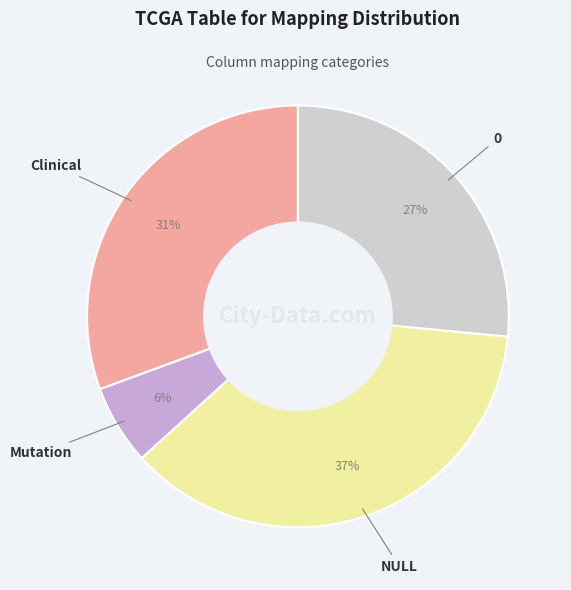

To the nearest percent, what is the difference between the largest and smallest slice percentages?

31%